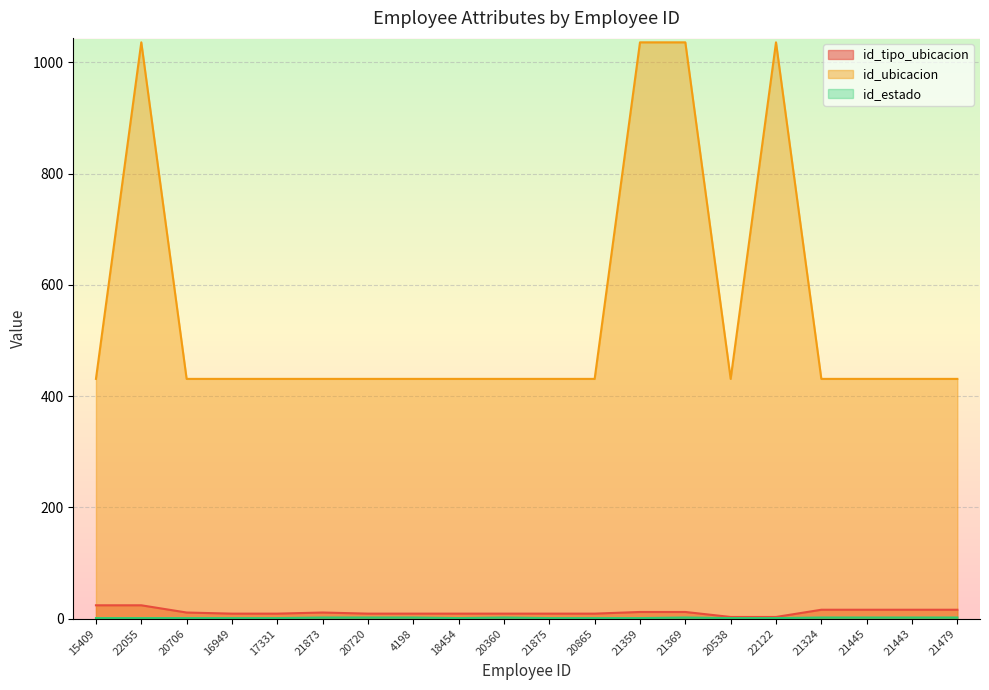

The value of id_estado at 20720 is 2. True or false?

True